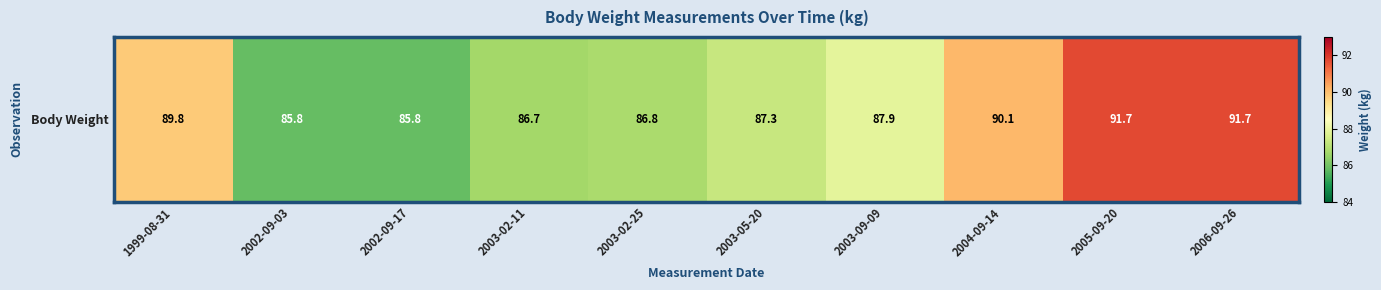

What is the approximate value at 2003-02-25?

86.8